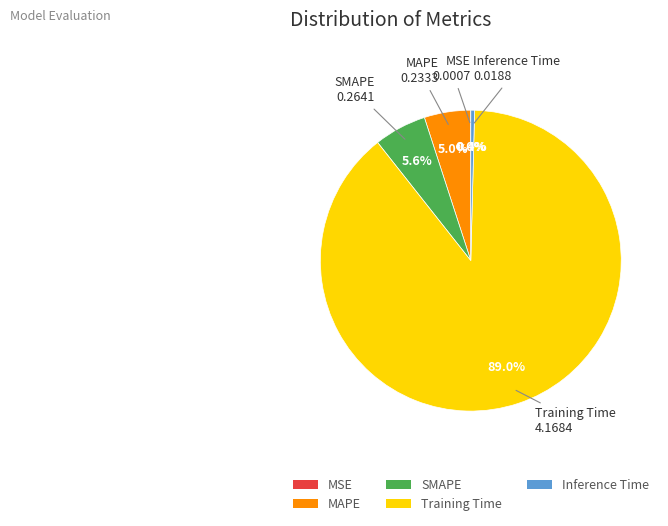

To the nearest percent, what is the average slice percentage?

20%